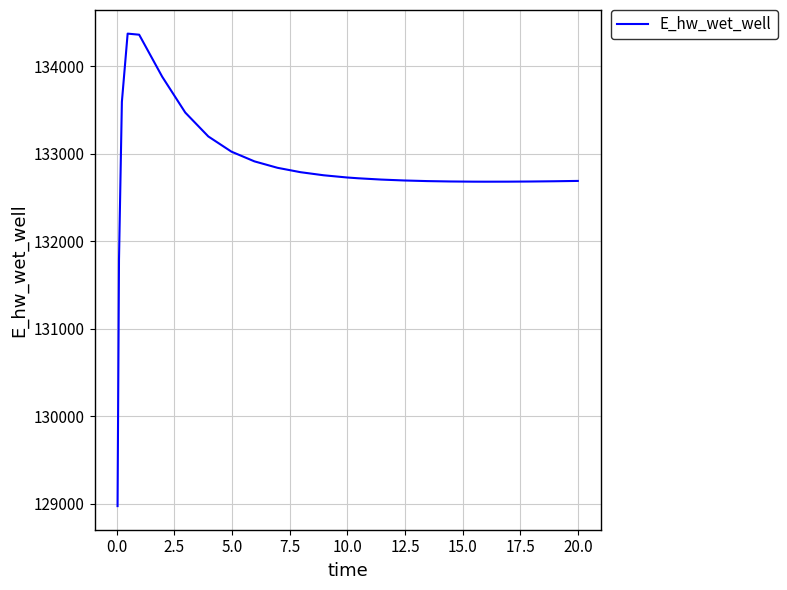

What is the difference between the maximum and minimum values?

5397.8